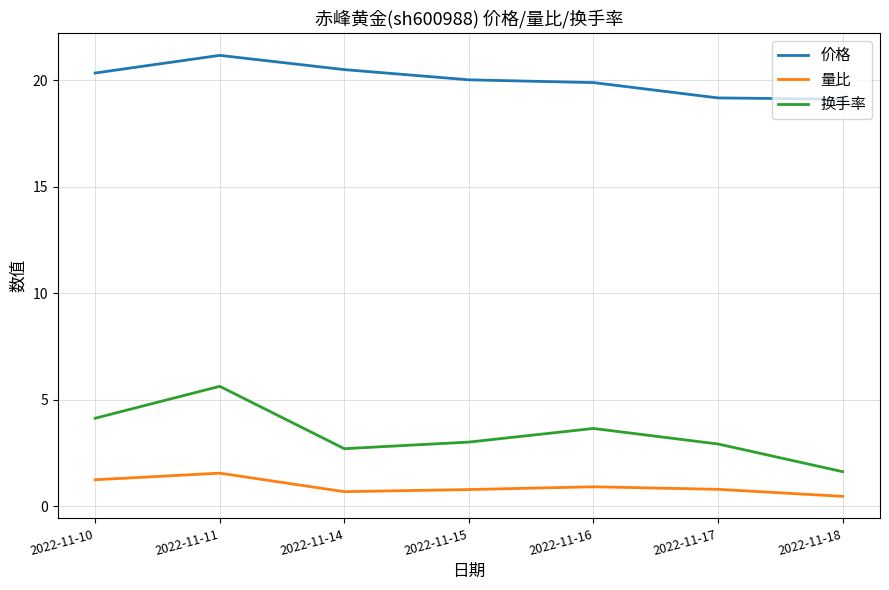

What is the total value across all series at 2022-11-16?

24.5